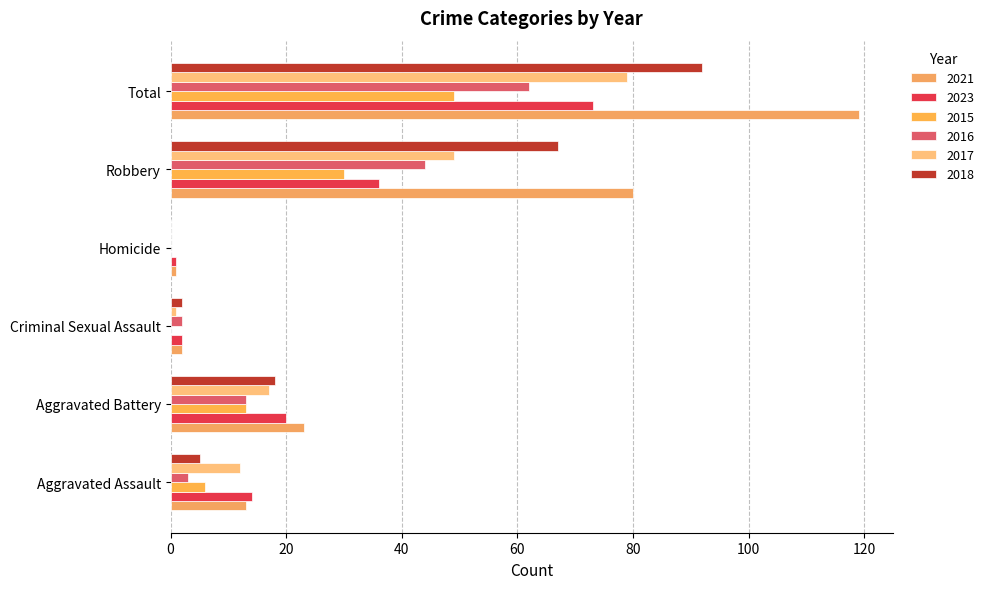

Between Homicide and Total, which series saw the biggest shift?

2021